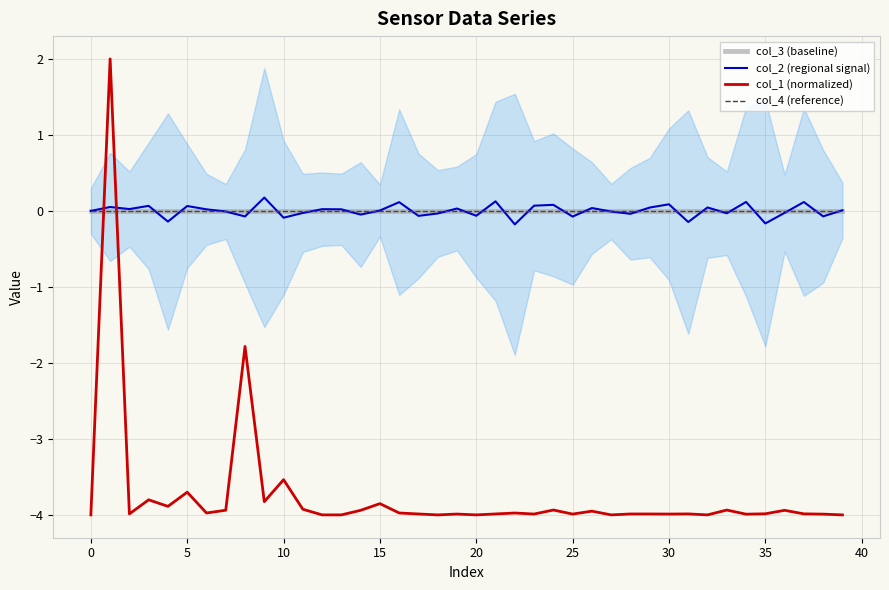

Rank the series at 31 from highest to lowest value.

col_3 (baseline), col_4 (reference), col_2 (regional signal), col_1 (normalized)